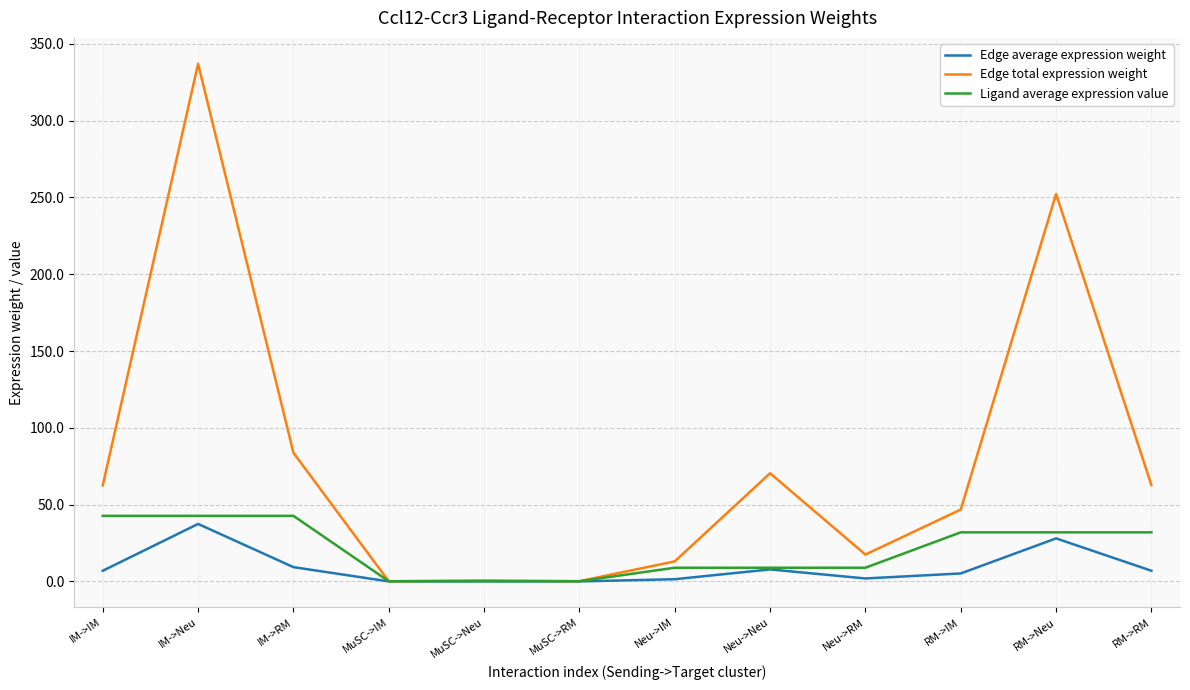

At RM->RM, list the series in order from largest to smallest.

Edge total expression weight, Ligand average expression value, Edge average expression weight